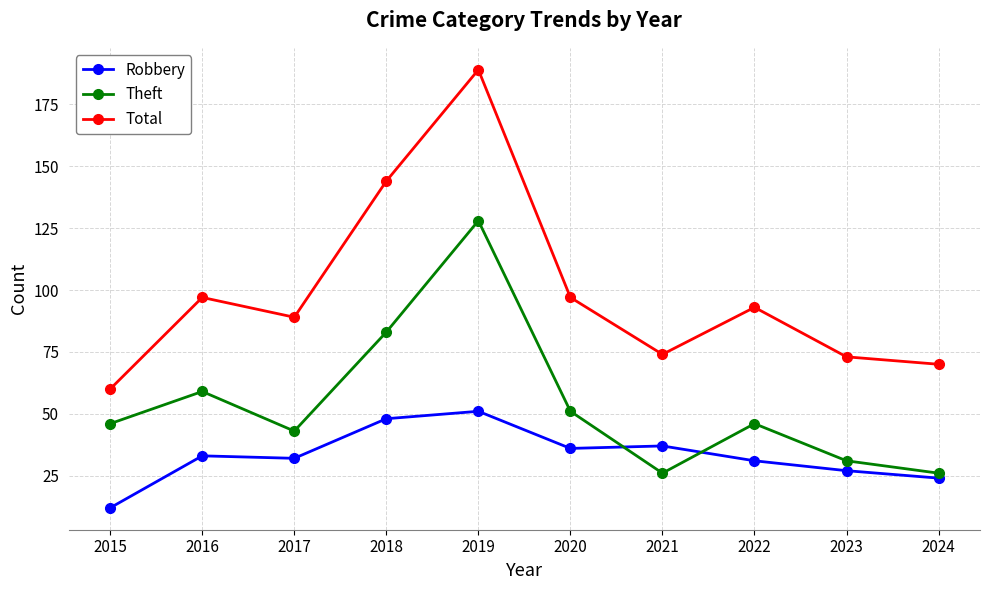

What is the sum of all Robbery values?

331